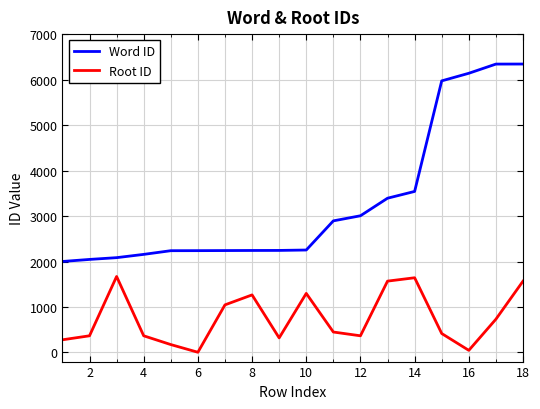

Which series has the largest range (max minus min)?

Word ID